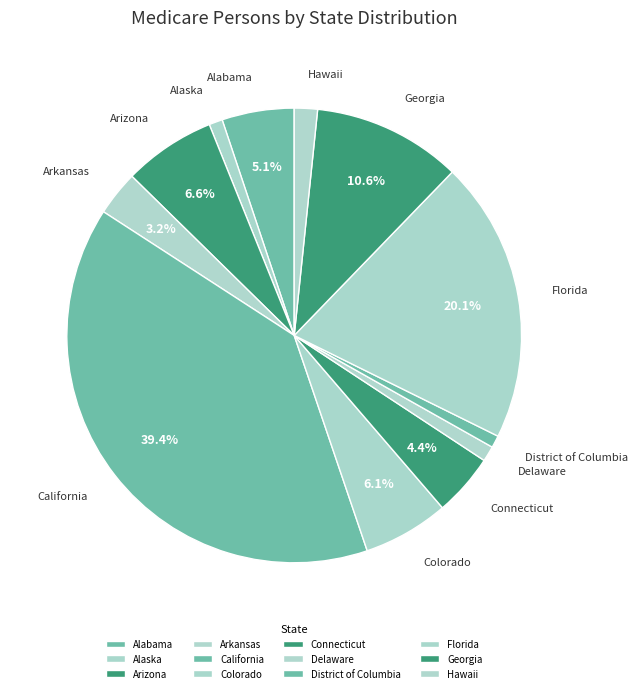

True or false: Arizona accounts for 7% of the total.

True